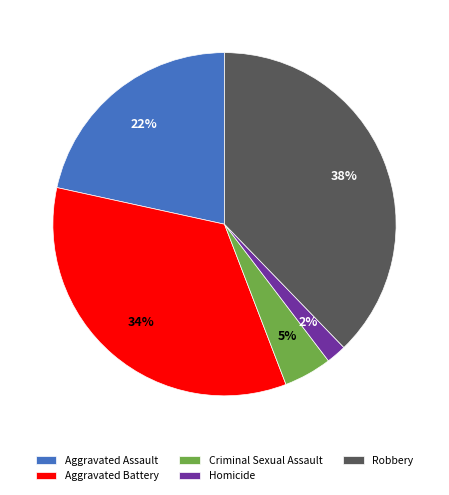

Does Homicide represent more than half of the total?

No